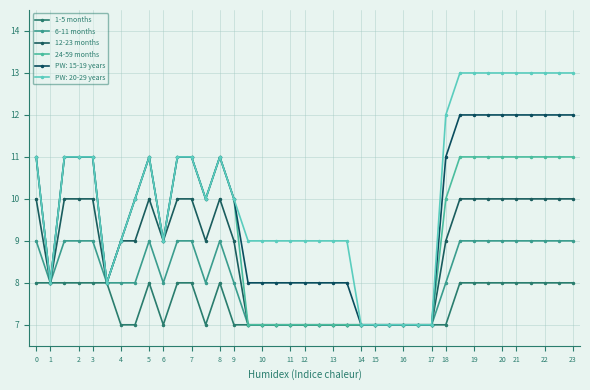

In 1-5 months, how many points are higher than both neighbors (excluding endpoints)?

2